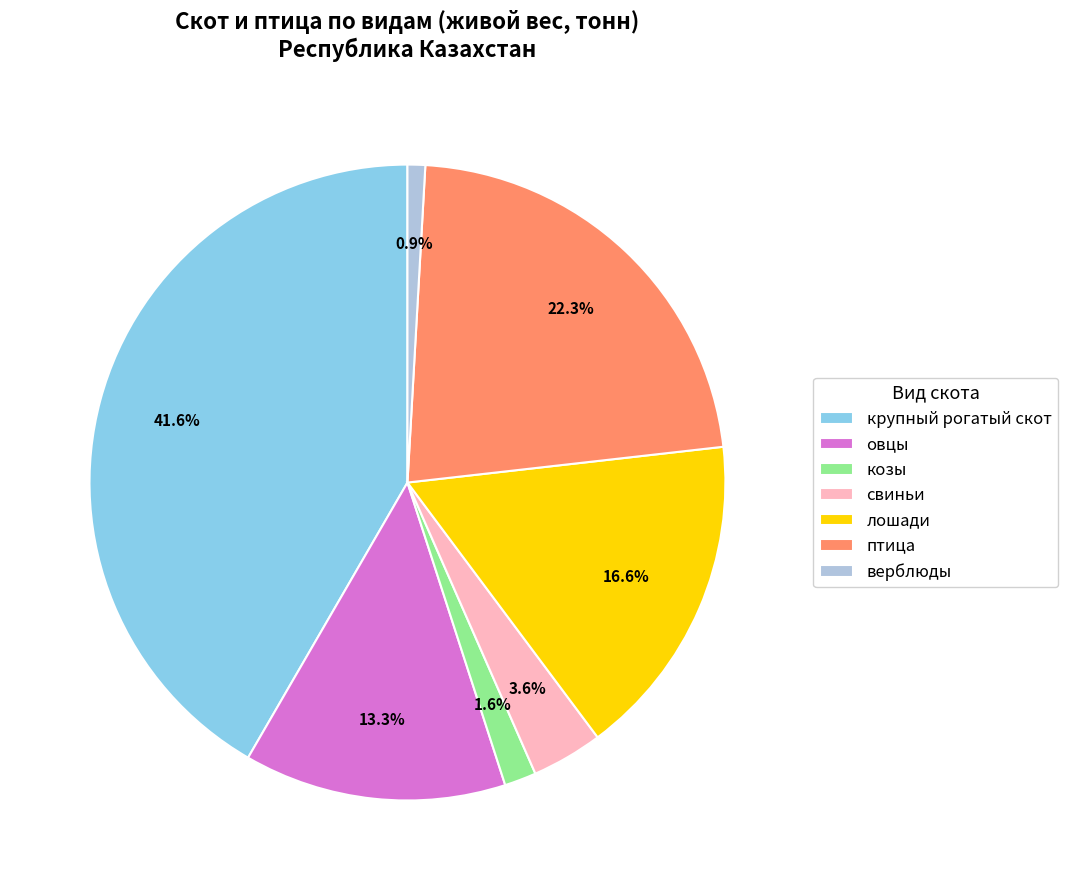

What is the total percentage of верблюды and свиньи?

4.5%